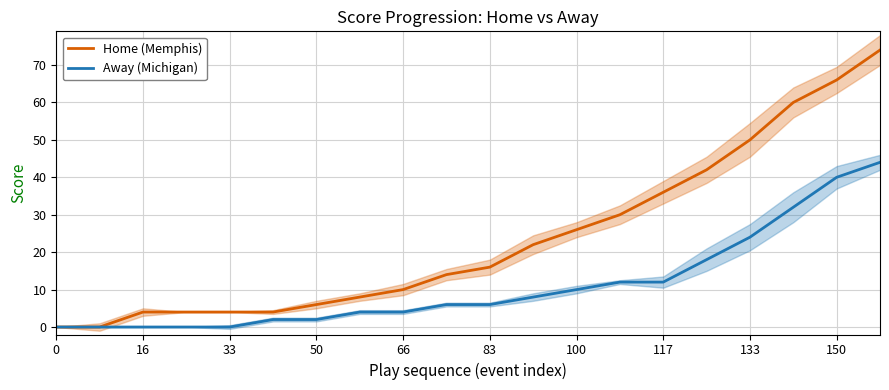

The Away (Michigan) series shows 57 at 150. True or false?

False